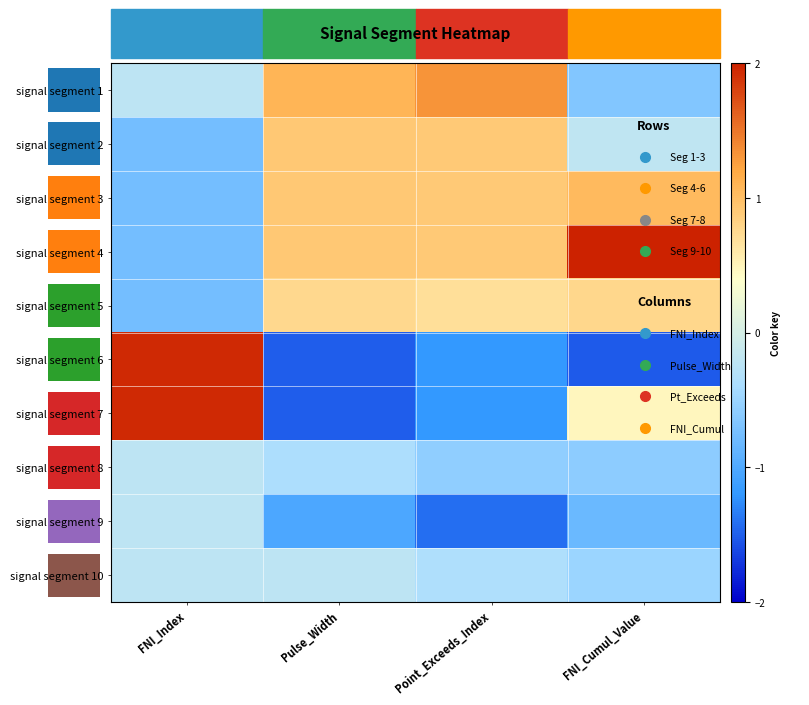

True or false: signal segment 3 has a value of 1.4 at FNI_Cumul_Value.

False